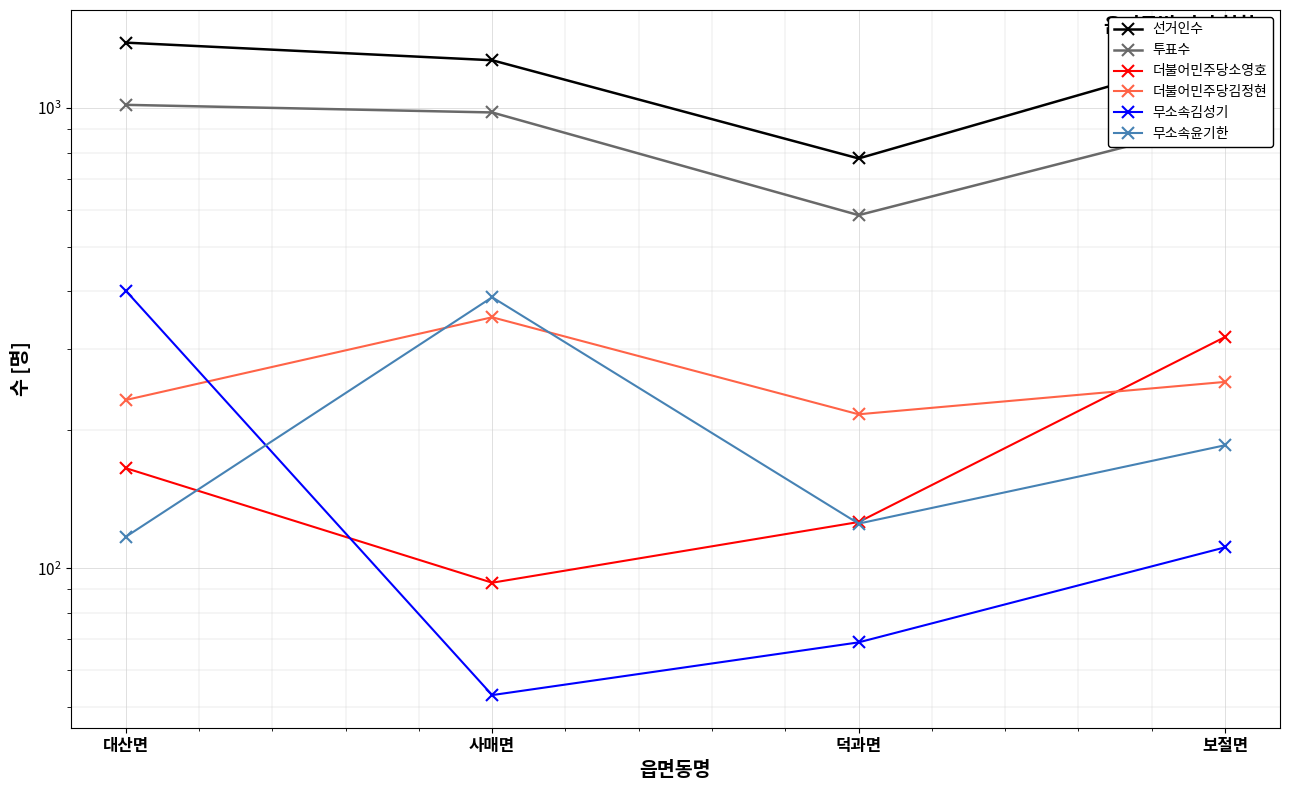

What is the maximum value for 더불어민주당김정현?

351